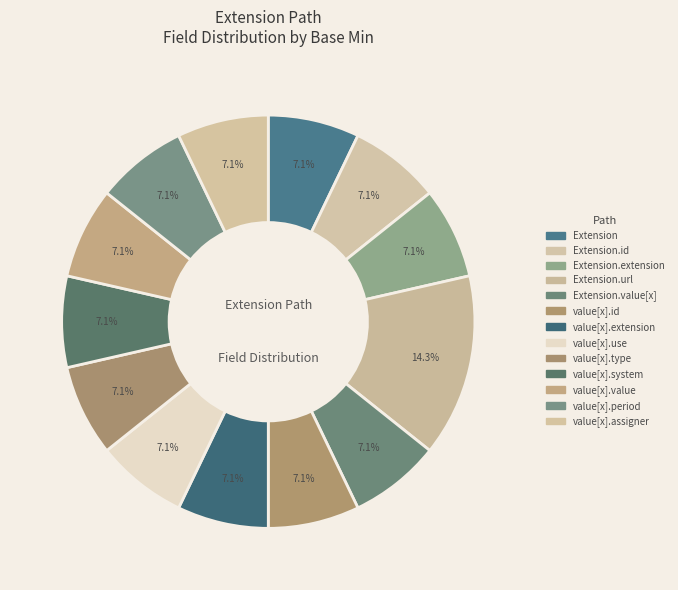

Which slice is the smallest?

Extension